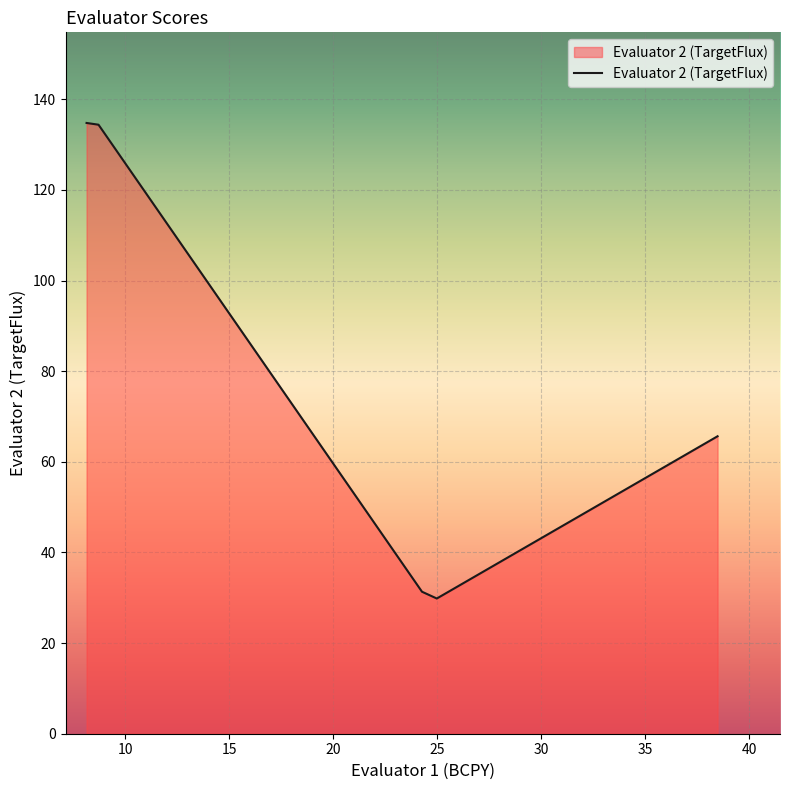

What is the difference between the maximum and minimum values?

104.9